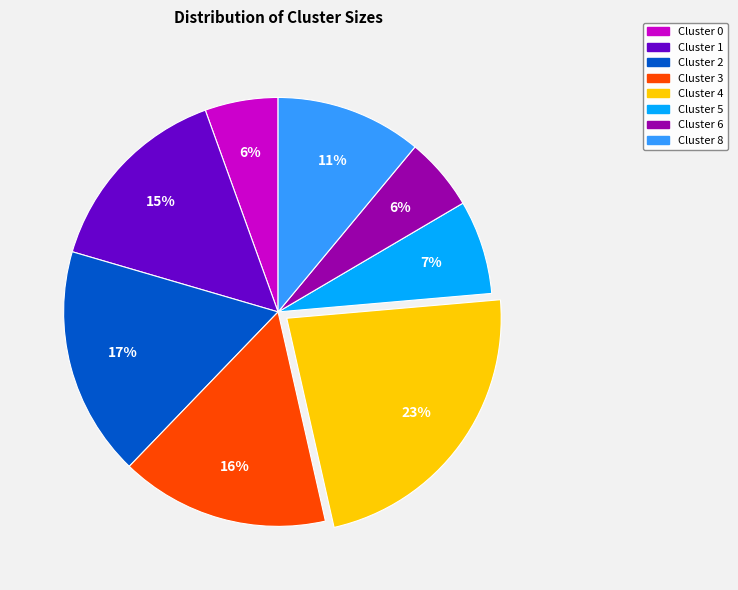

How many slices are in this pie chart?

8